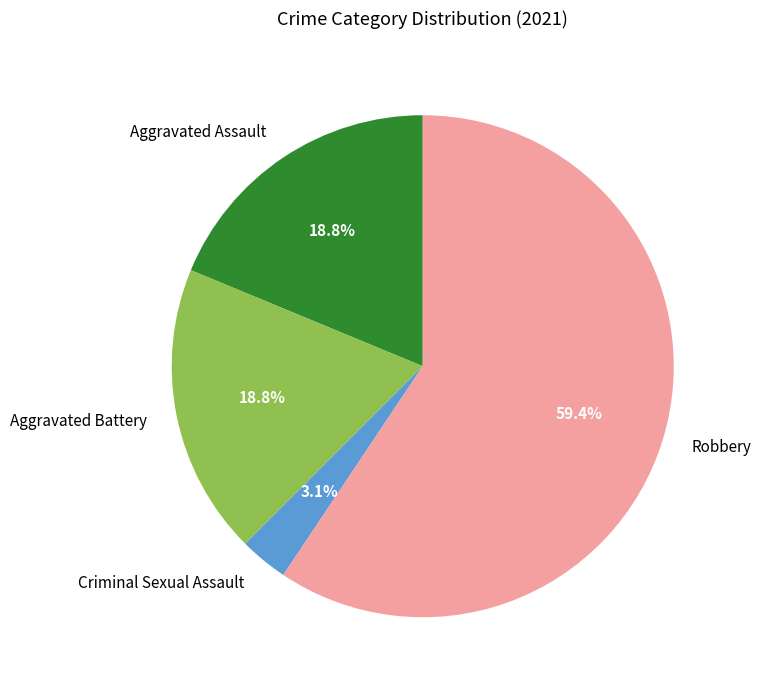

What percentage is the Criminal Sexual Assault slice, to the nearest percent?

3%